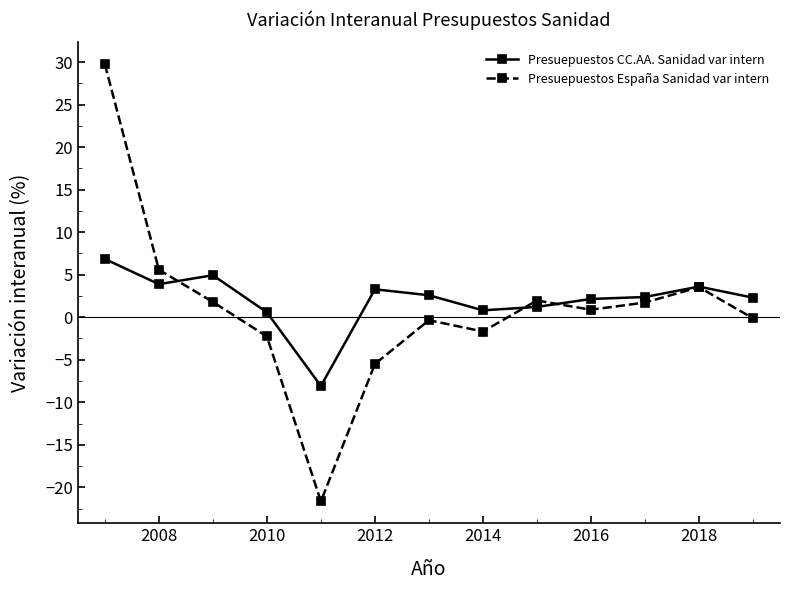

What is the value of the Presuepuestos CC.AA. Sanidad var intern point at the 2nd from the left?

3.9